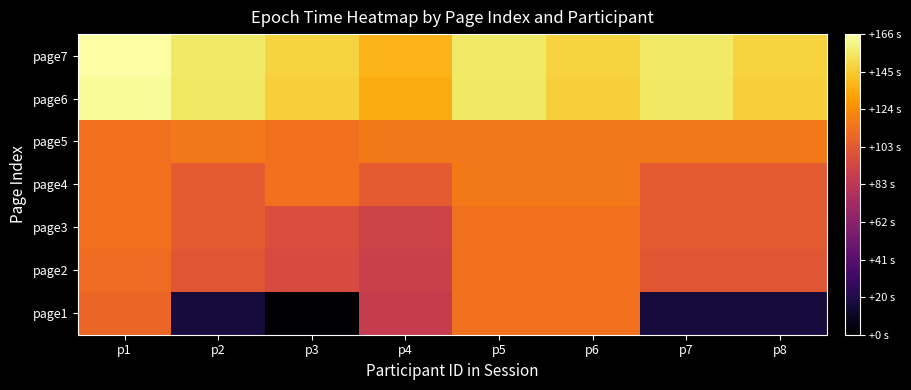

At p3, list the series in order from largest to smallest.

page7, page6, page4, page5, page3, page2, page1